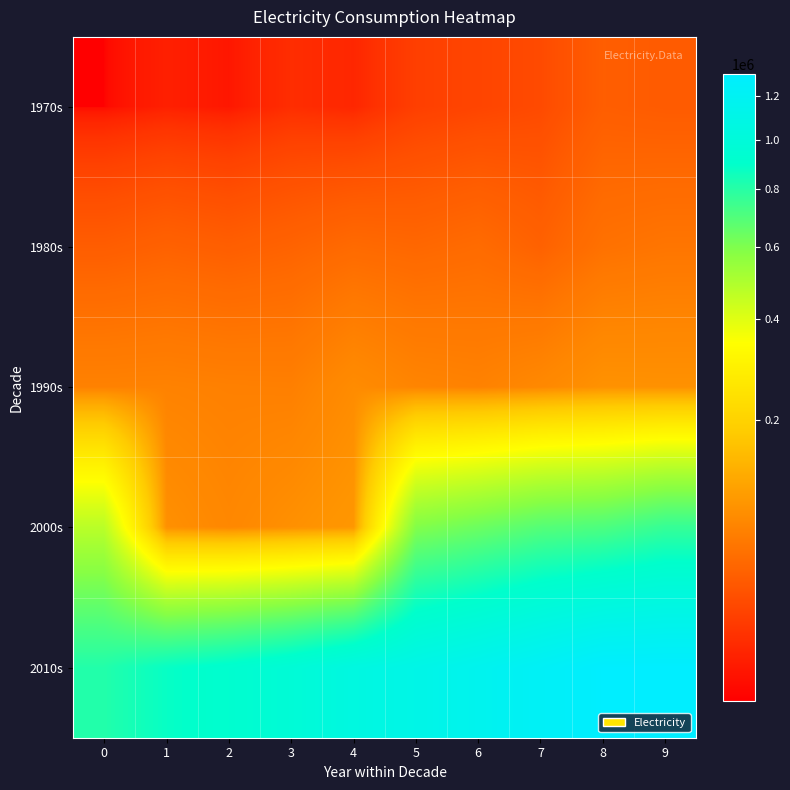

How many data points does each series have?

10